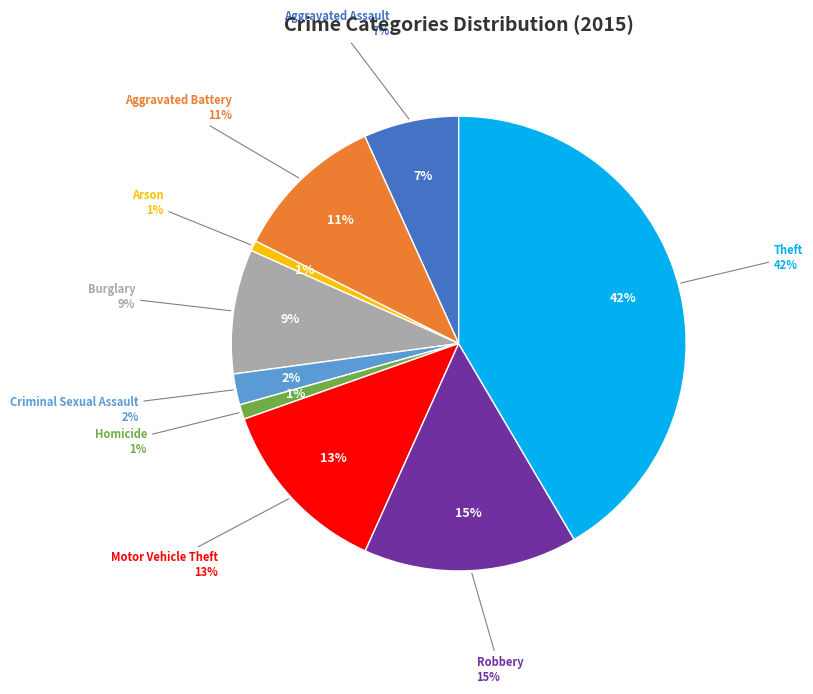

To the nearest percent, what portion does Criminal Sexual Assault represent?

2%